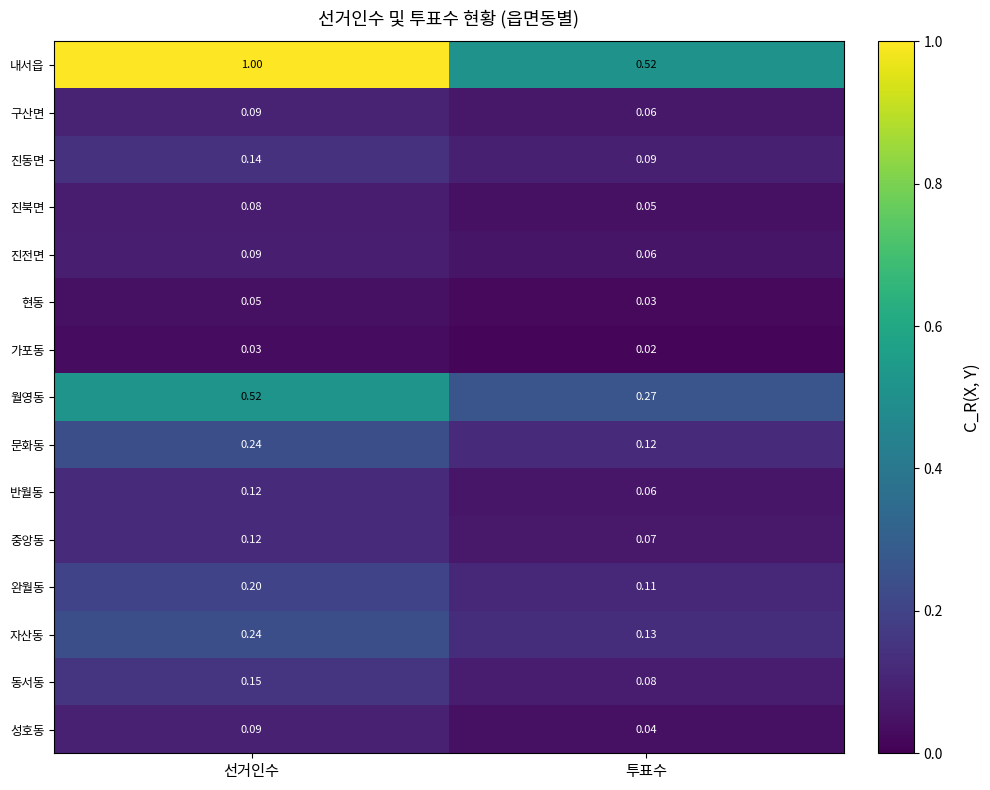

Where is 현동 nearest to the value 0?

투표수